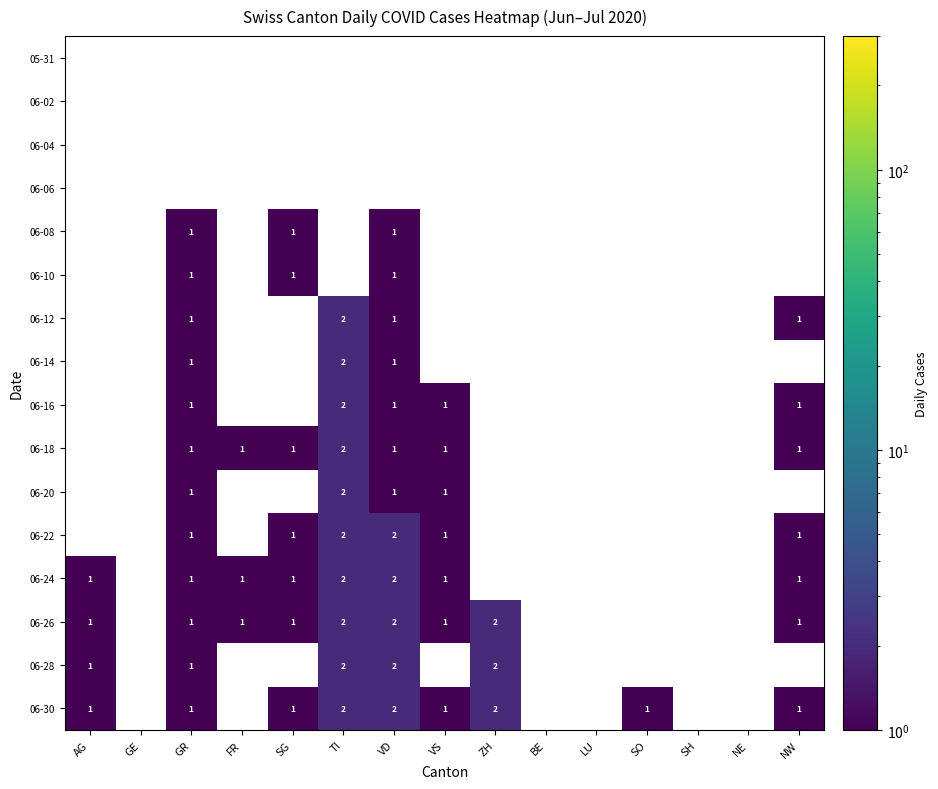

How many categories are shown in the chart?

15